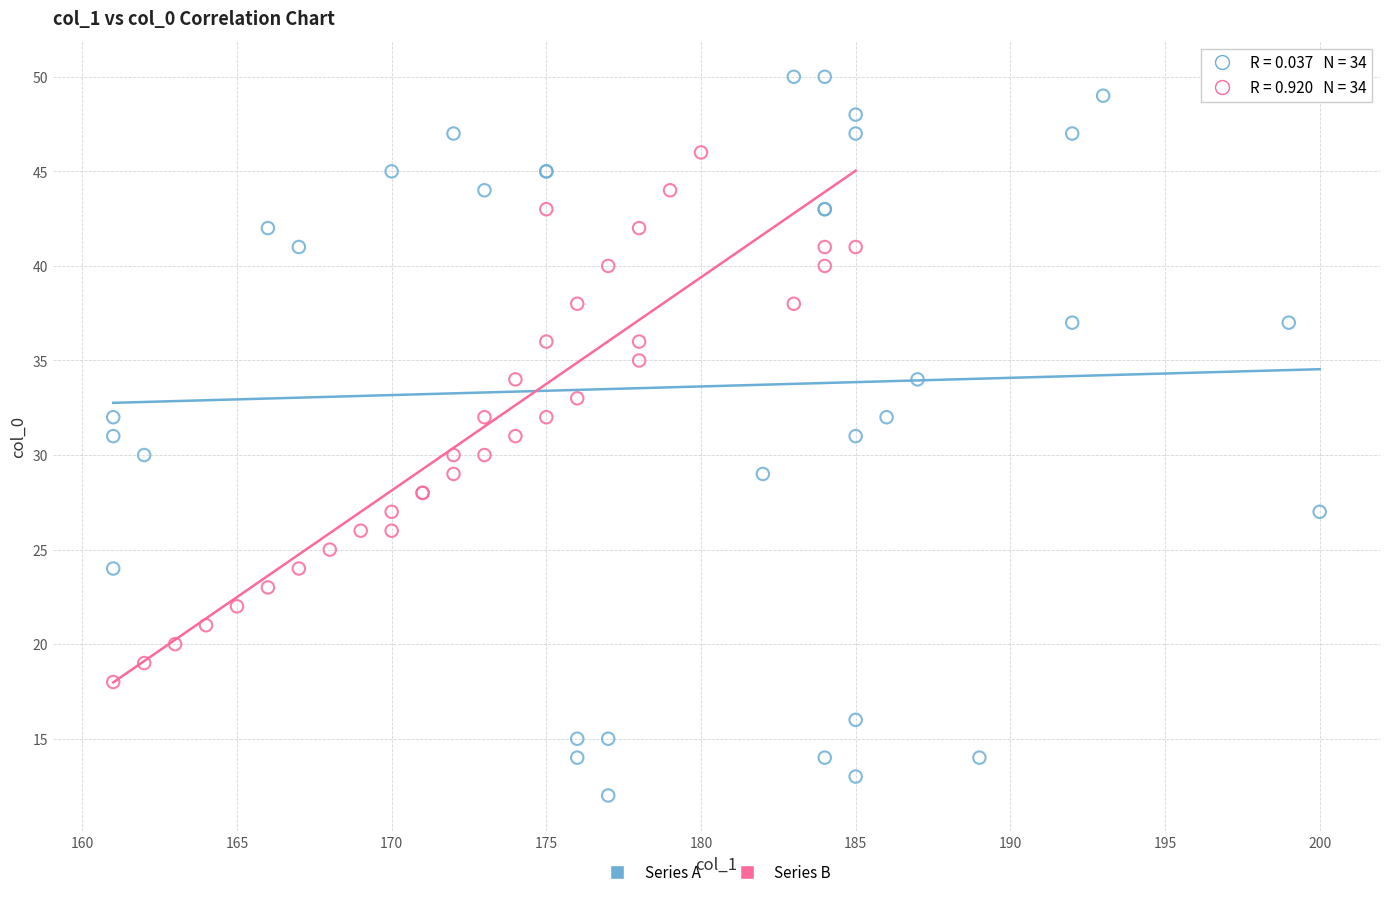

Which series has the largest Y range (max minus min)?

Series A